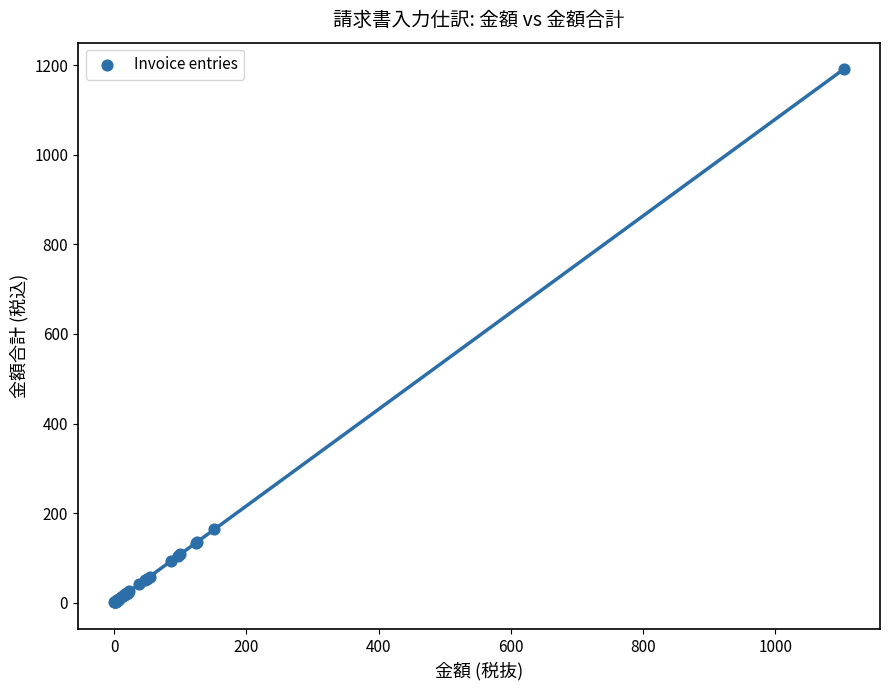

What Y value in the scatter plot is closest to 595?

163.3